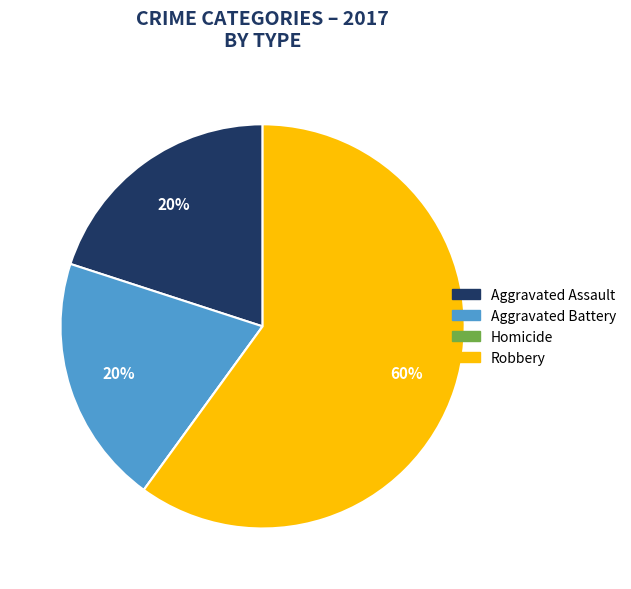

To the nearest percent, what is the average slice percentage?

25%